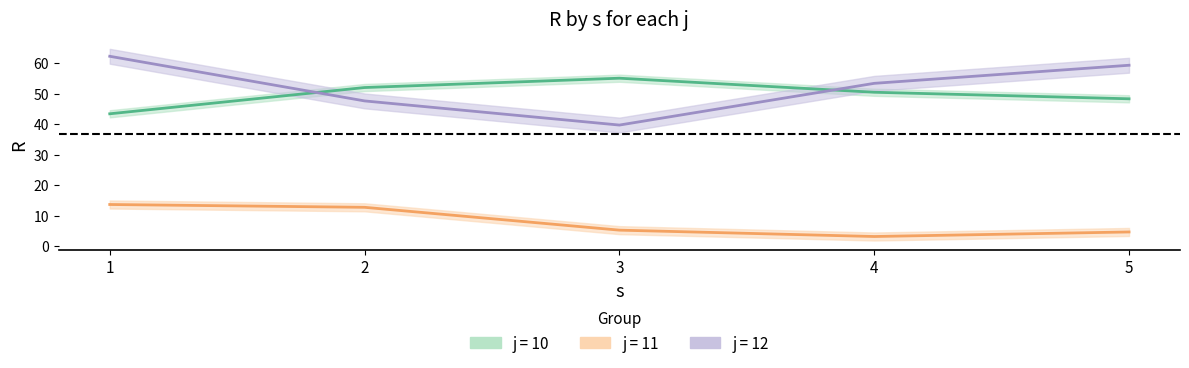

Reading left to right, extract all data points from this chart.

j=10: 1=43.4	2=52.0	3=55.1	4=50.5	5=48.3
j=11: 1=13.7	2=12.8	3=5.3	4=3.2	5=4.7
j=12: 1=62.3	2=47.6	3=39.7	4=53.4	5=59.3